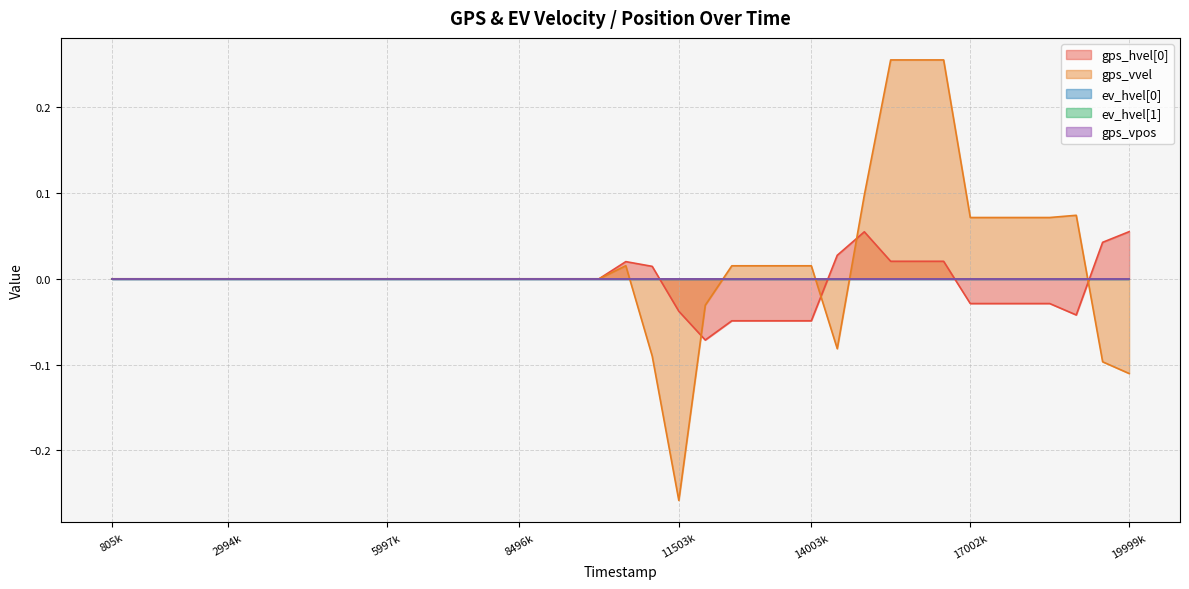

At how many categories does at least one series exceed 0?

18